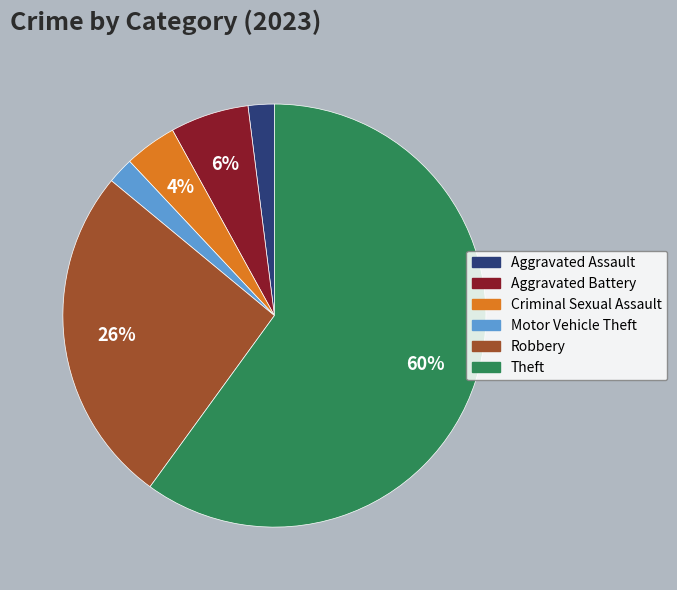

Does any single category account for the majority?

Yes